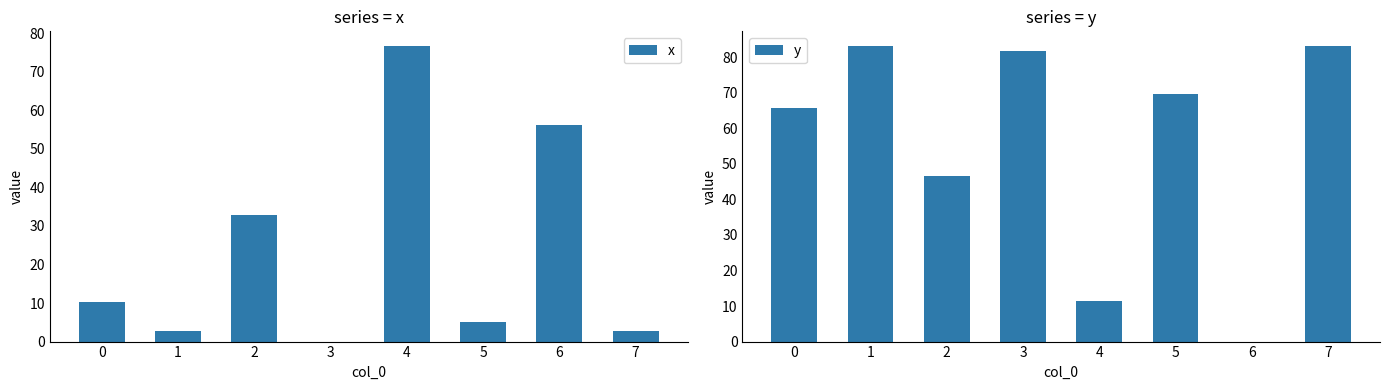

Are the bars horizontal?

No